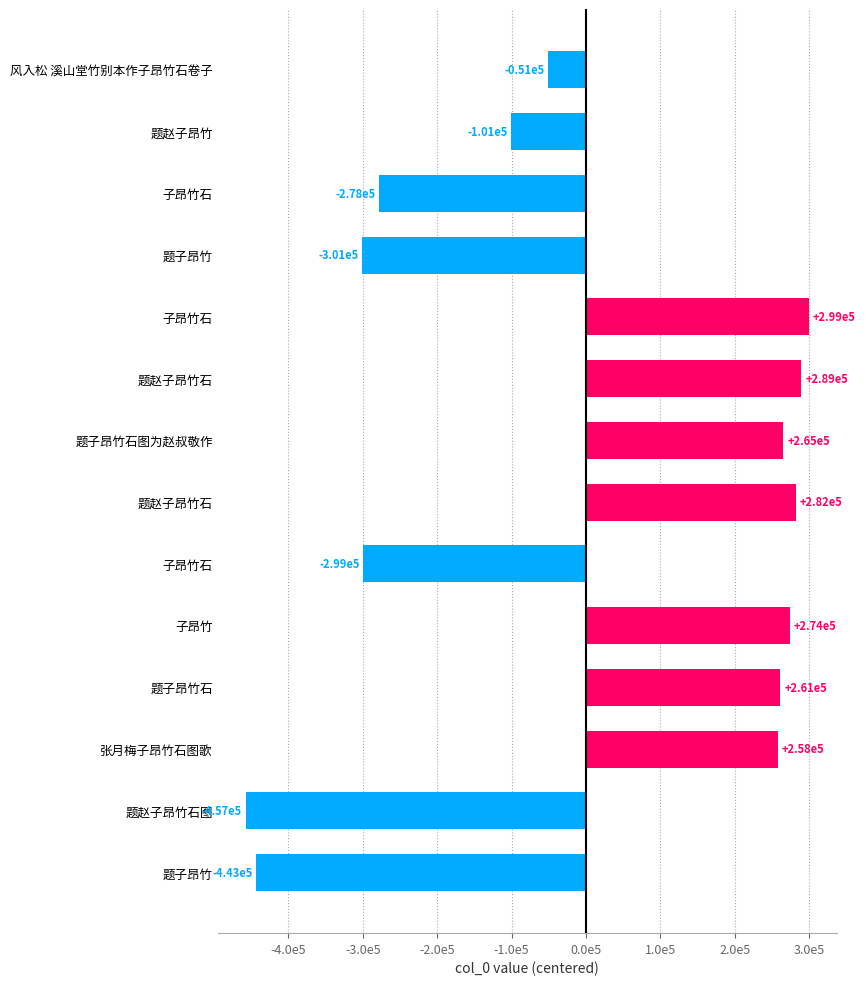

Are the bars horizontal?

Yes